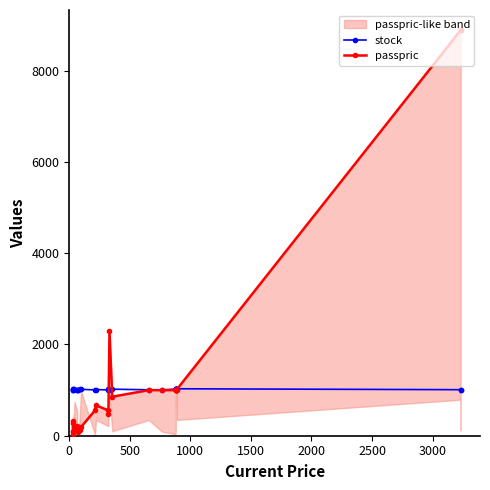

How many values in the passpric series are below 666?

15